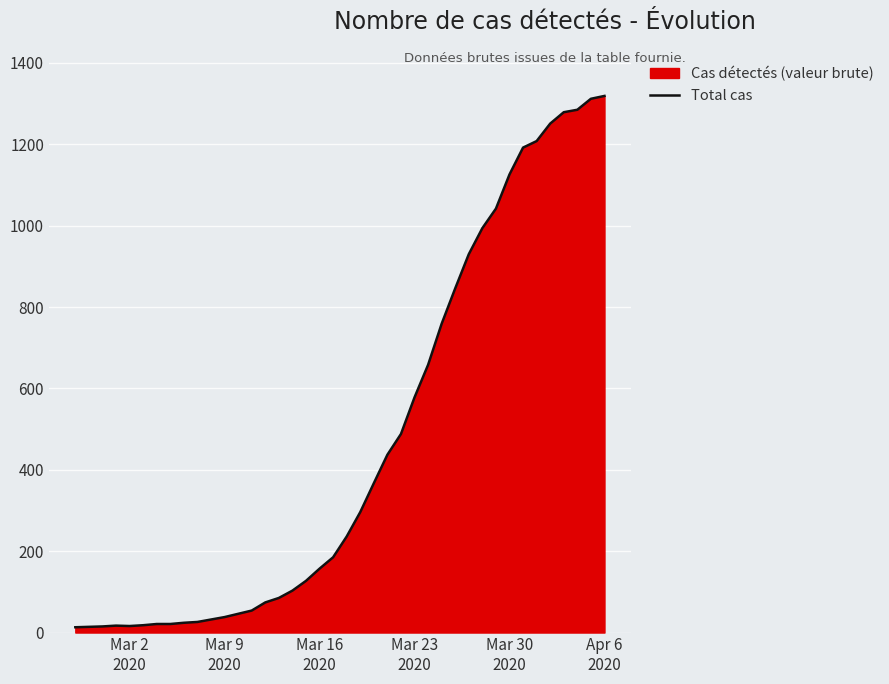

What is the sum of all values?

18689